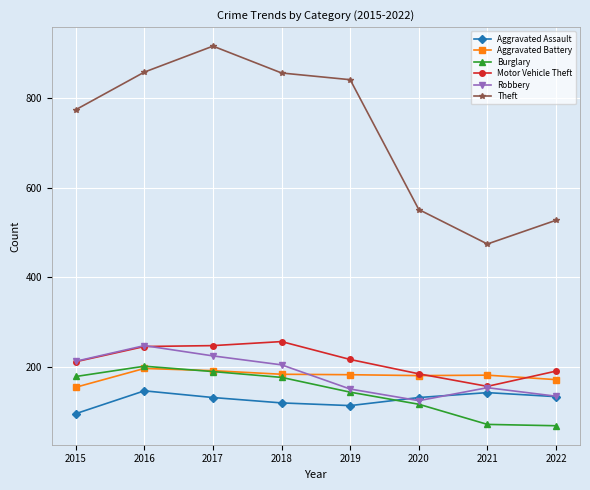

In Robbery, how many points are lower than both neighbors (excluding endpoints)?

1